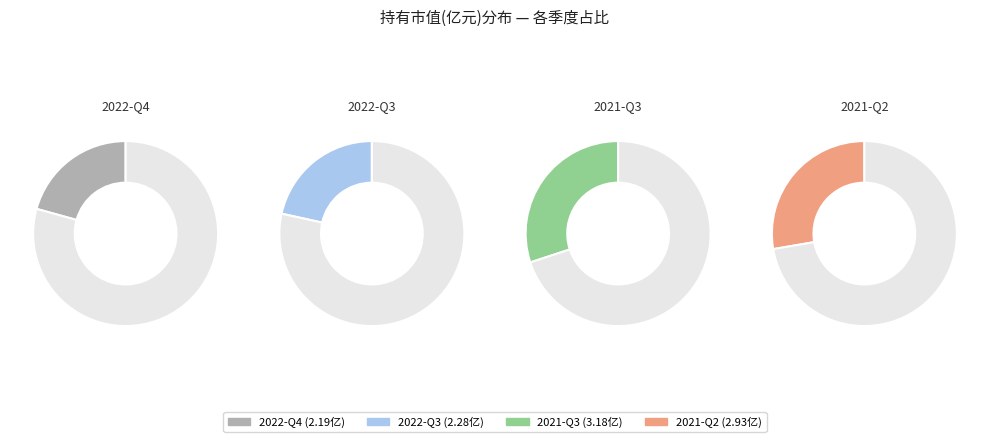

Is it true that 2022-Q4 is 35% of the pie?

False